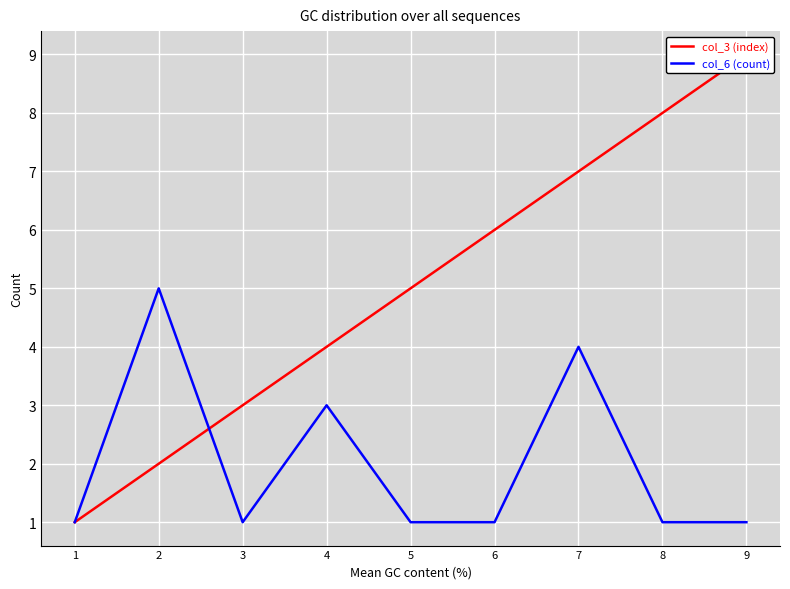

Reading right to left, list all the values displayed in this chart.

col_3 (index): 9=9	8=8	7=7	6=6	5=5	4=4	3=3	2=2	1=1
col_6 (count): 9=1	8=1	7=4	6=1	5=1	4=3	3=1	2=5	1=1